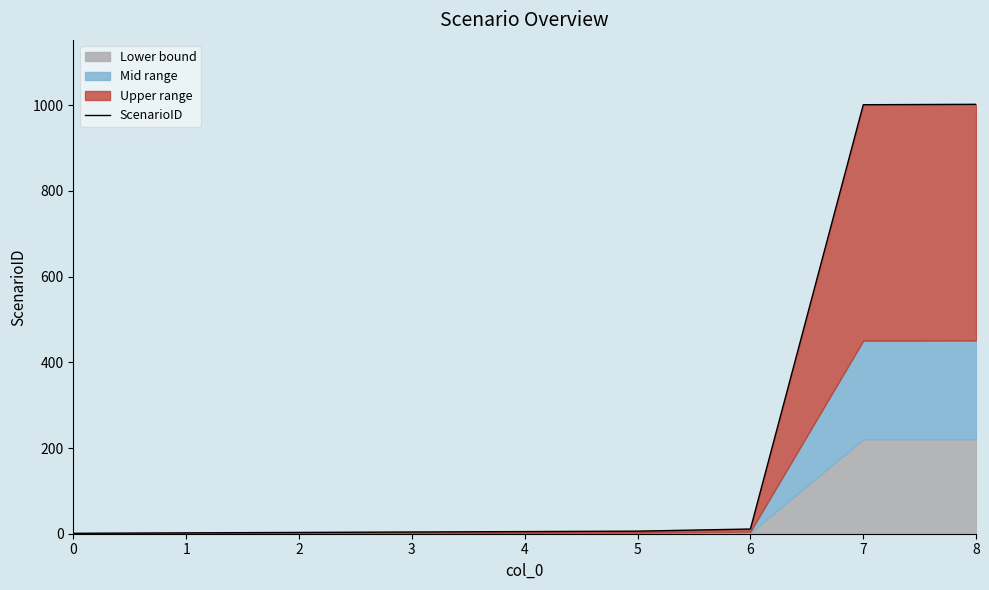

What is the smallest value displayed?

1